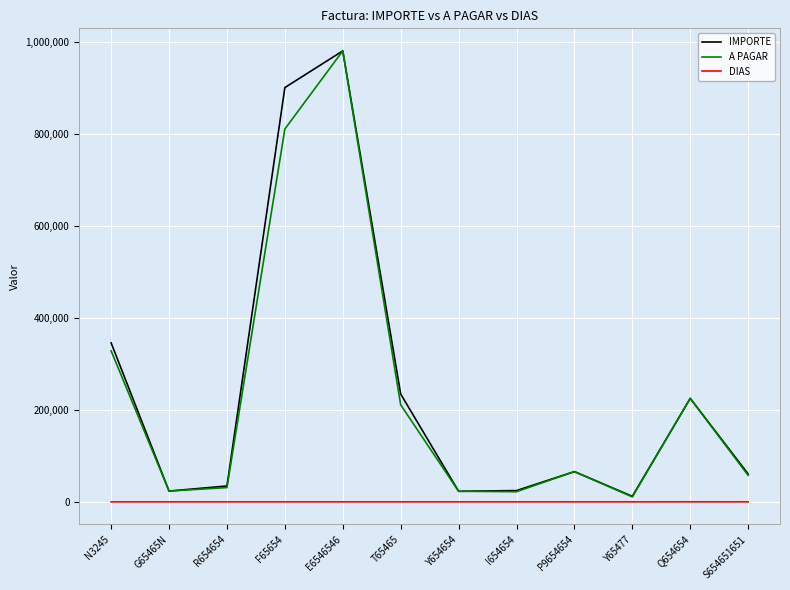

What is the difference between the maximum and minimum values in the DIAS series?

60.0